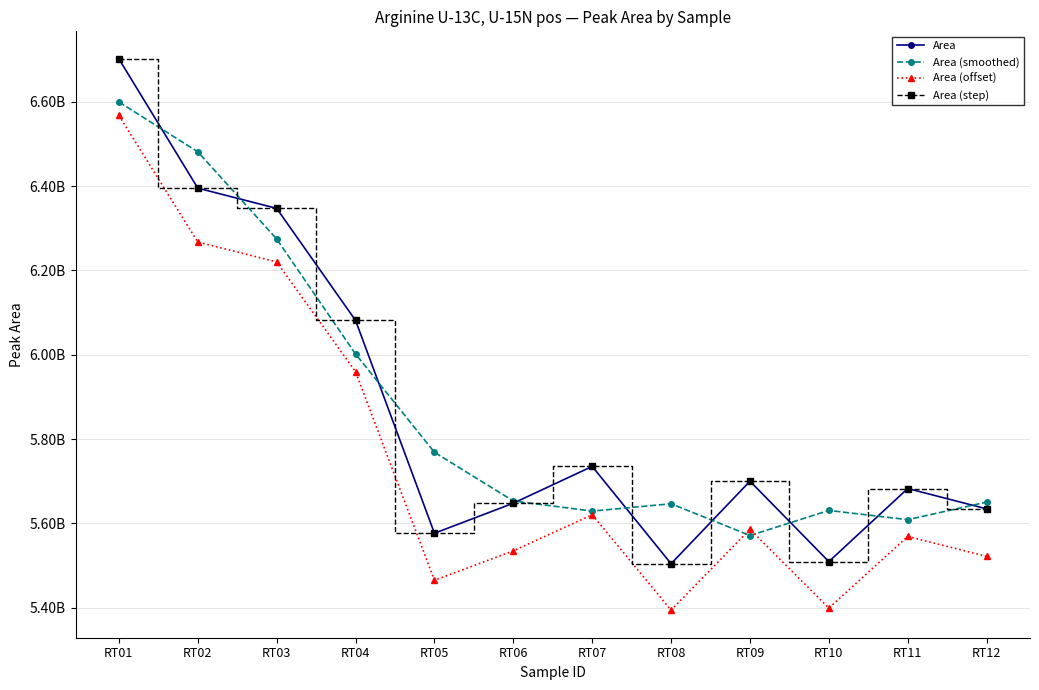

True or false: Area and Area (step) cross at least once.

False